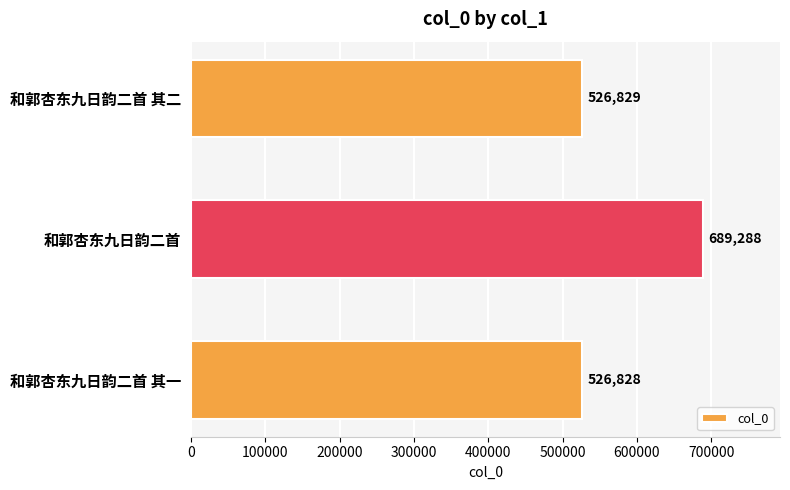

Where is the data nearest to the value 608058?

和郭杏东九日韵二首 其二